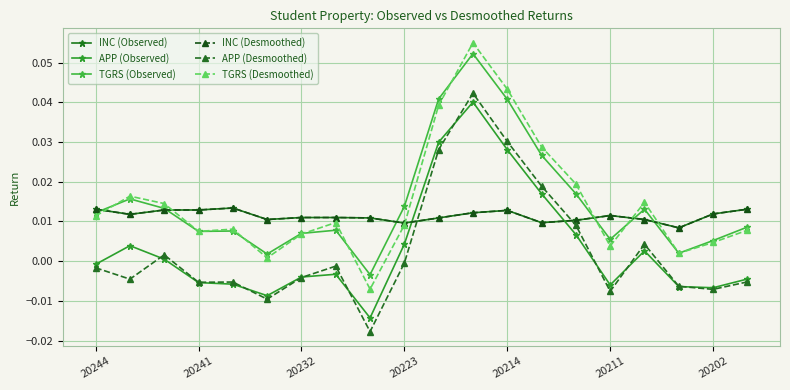

What is the sum of all INC (Desmoothed) values?

0.2